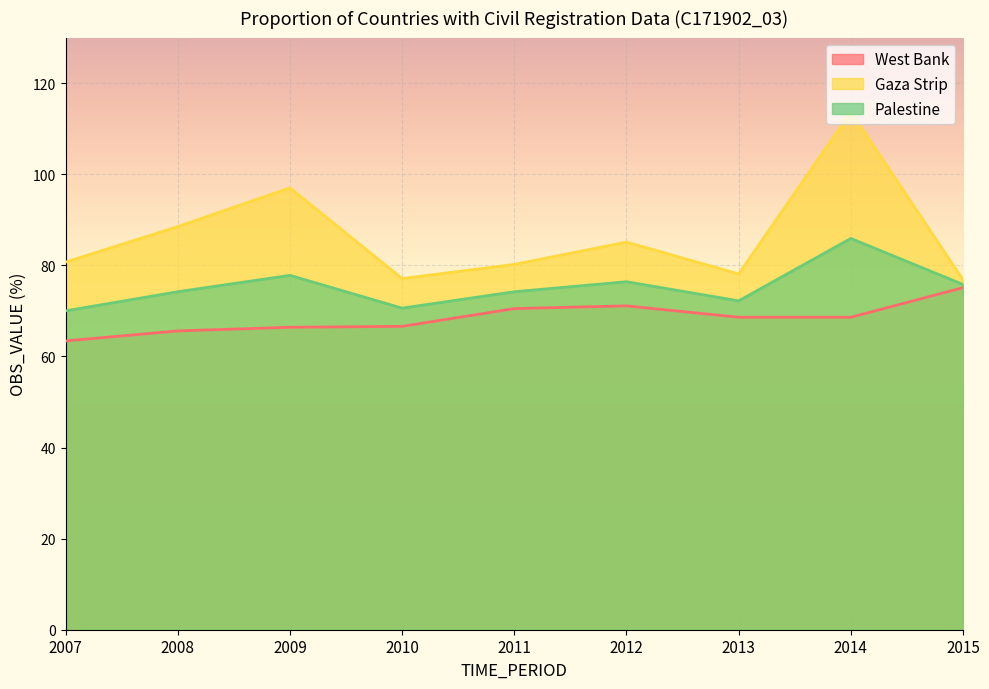

List the labels in order of Palestine value, smallest first.

2007, 2010, 2013, 2008, 2011, 2015, 2012, 2009, 2014